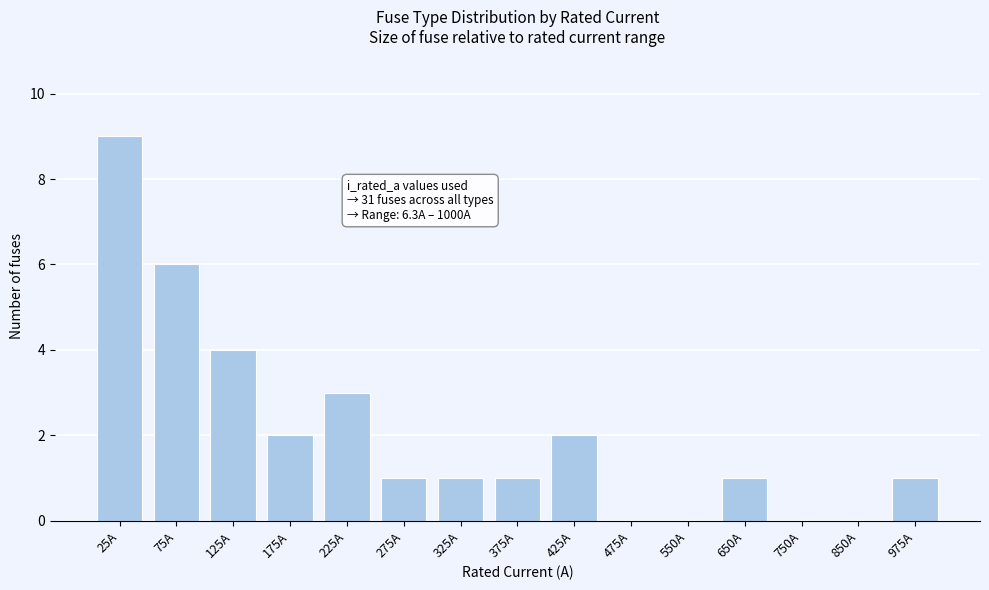

Reading right to left, transcribe all the data shown in this chart.

975A=1	850A=0	750A=0	650A=1	550A=0	475A=0	425A=2	375A=1	325A=1	275A=1	225A=3	175A=2	125A=4	75A=6	25A=9